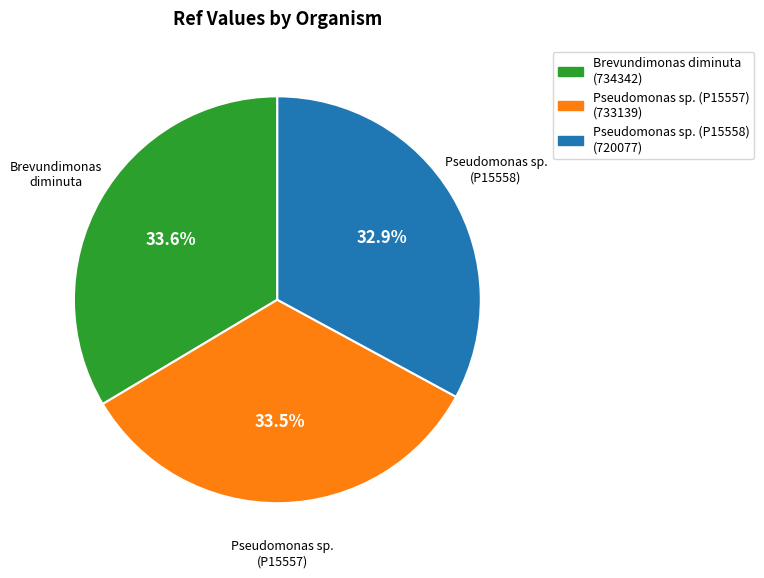

Is there any slice that represents more than half of the pie?

No